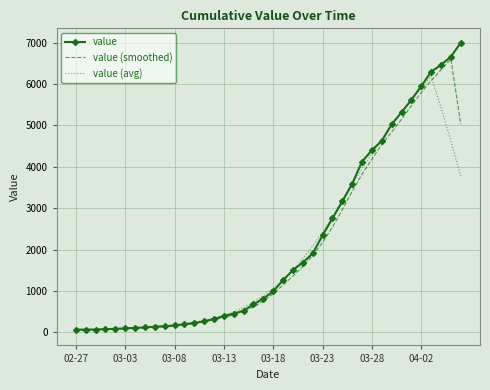

What is the smallest value displayed?

33.0